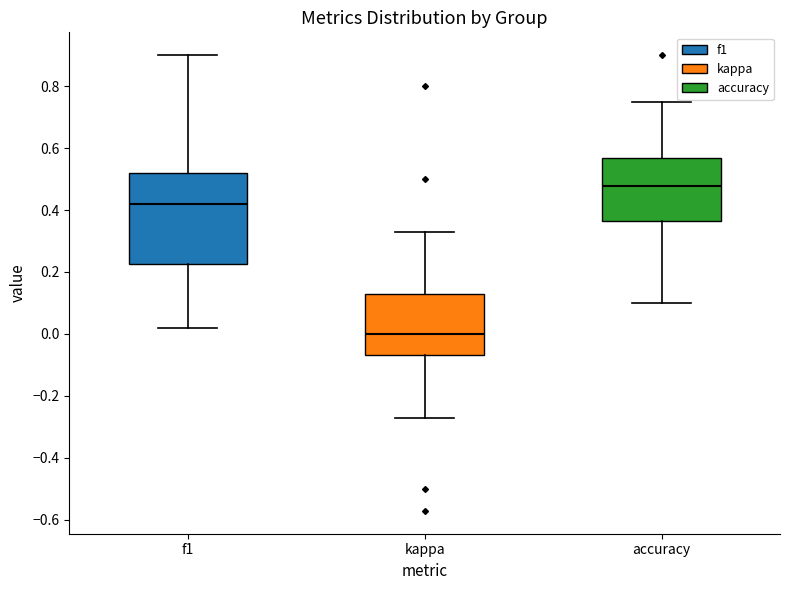

Reading left to right, read every box against the y-axis: the position of its median line, the range the box covers, and the ends of its whiskers. The values are not printed on the chart, so give them approximately, as read against the axis.

f1: median 0.42, box 0.22 to 0.52, whiskers 0.02 to 0.90
kappa: median 0.00, box -0.06 to 0.12, whiskers -0.28 to 0.34
accuracy: median 0.48, box 0.36 to 0.56, whiskers 0.10 to 0.76